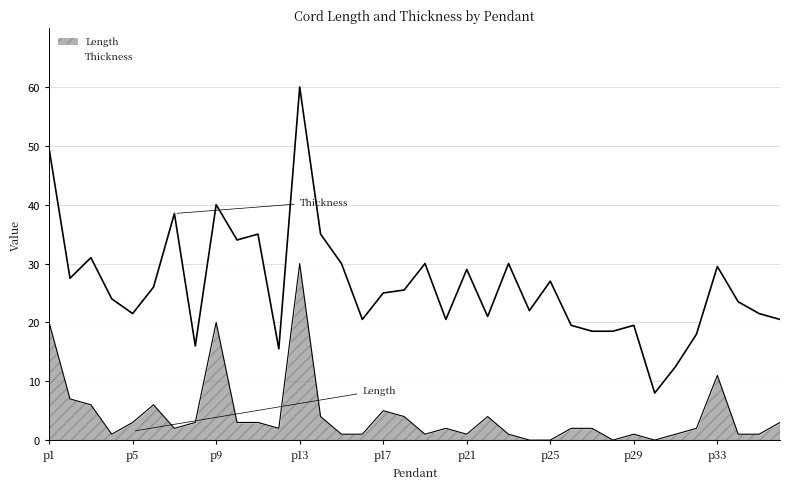

What is the ratio of the value at p16 to the value at p27?

0.5